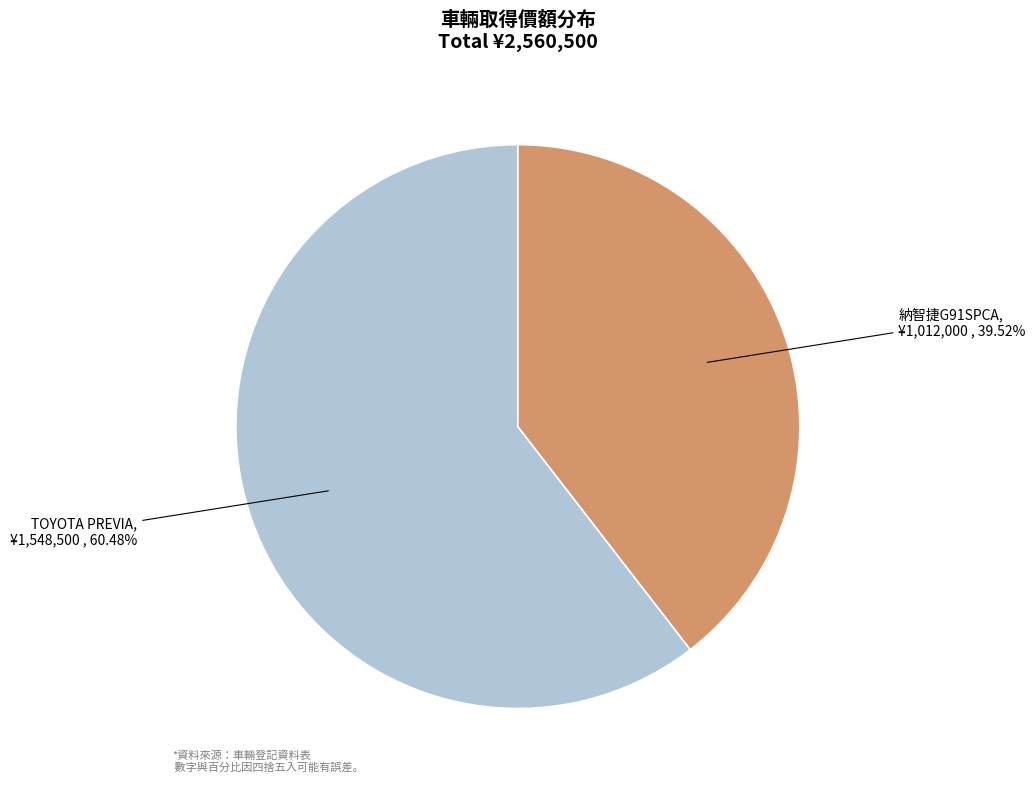

Combined, do TOYOTA PREVIA and 納智捷G91SPCA account for over 50%?

Yes